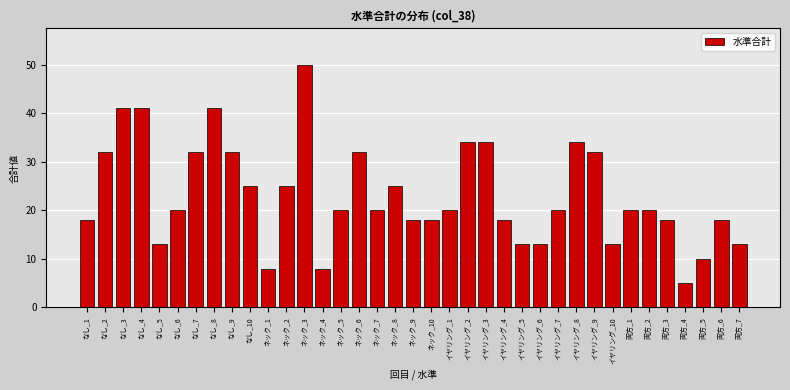

What position from the right is 両方_3?

5